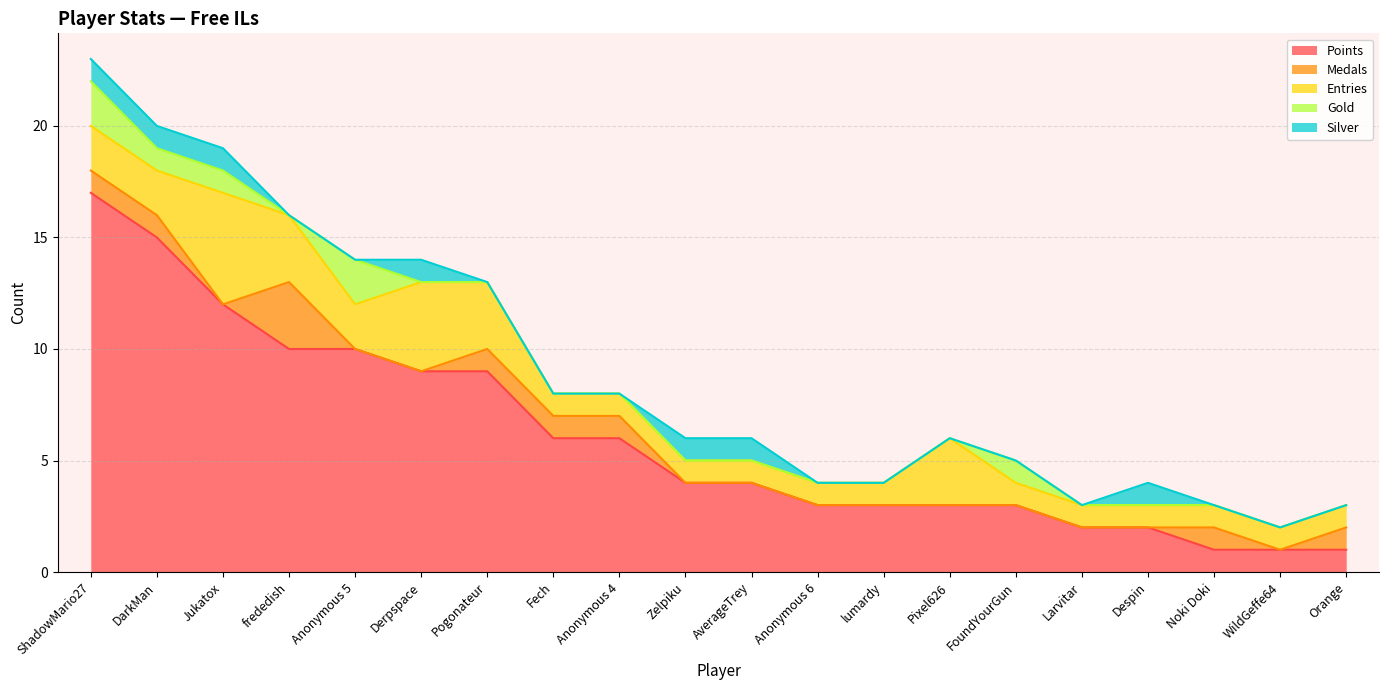

How many values in the Points series exceed 4?

9